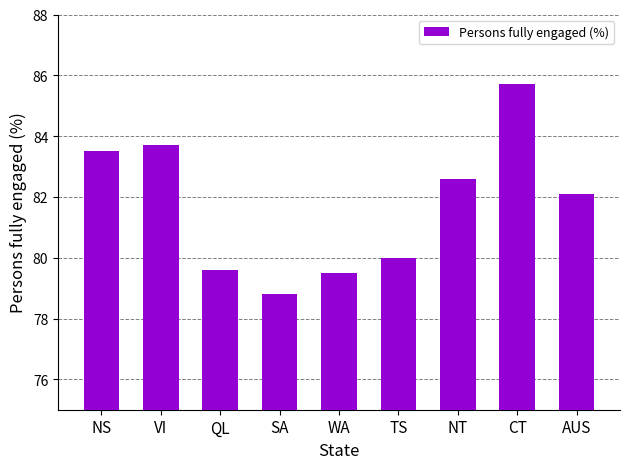

What is the change in value from WA to TS?

+0.5